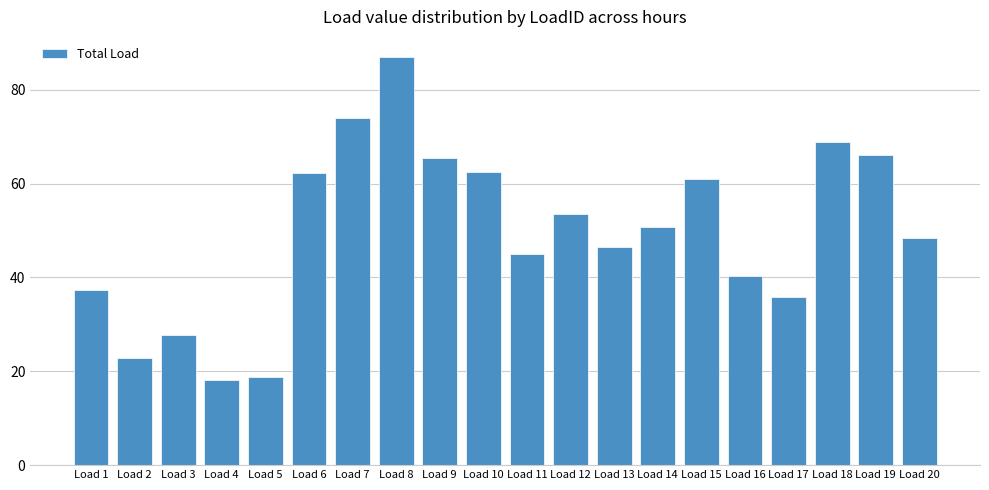

The chart shows a value of 61.1 at Load 15. True or false?

True